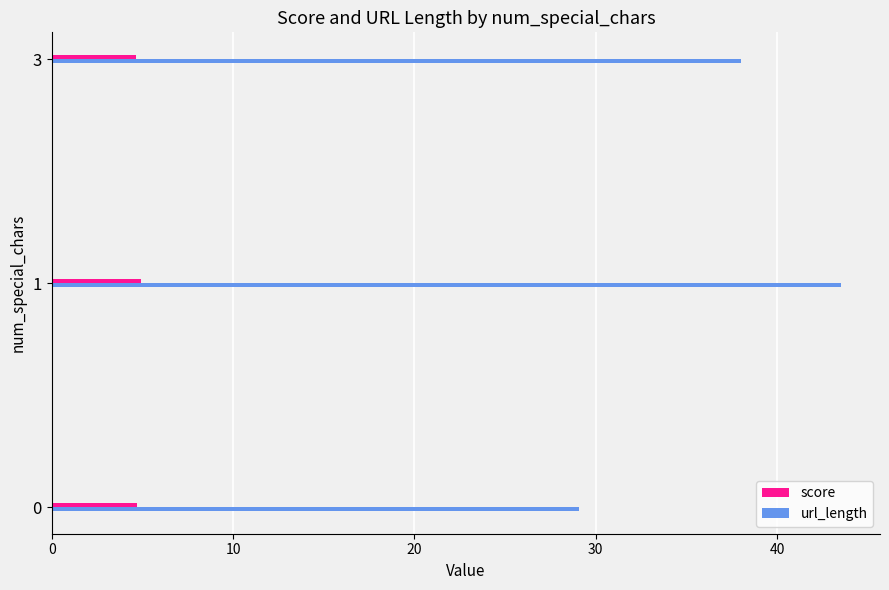

Rank the series by their maximum value, from highest to lowest.

url_length, score